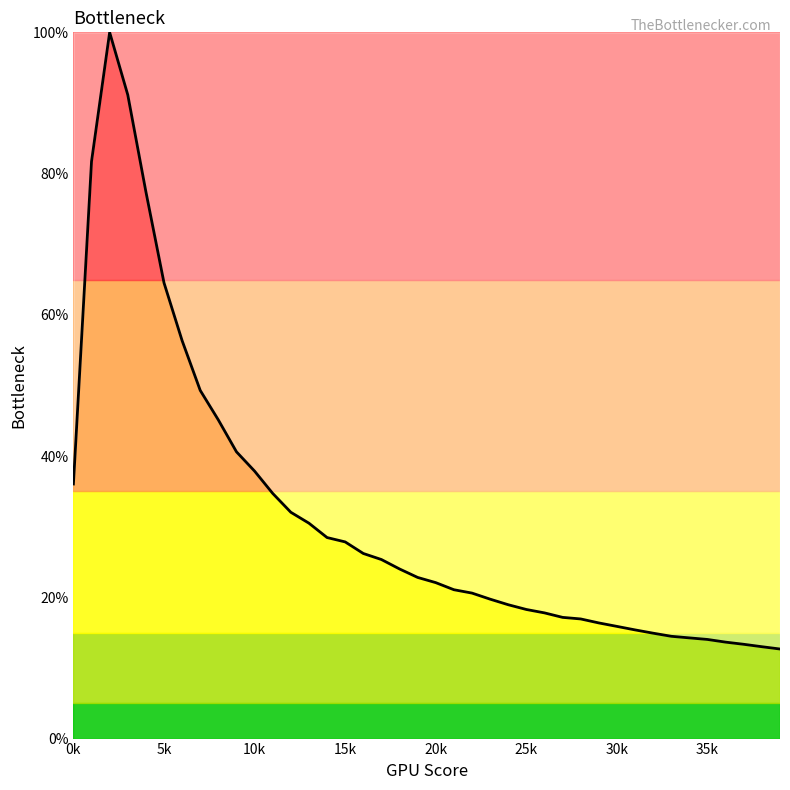

What is the maximum value shown in the chart?

100.0